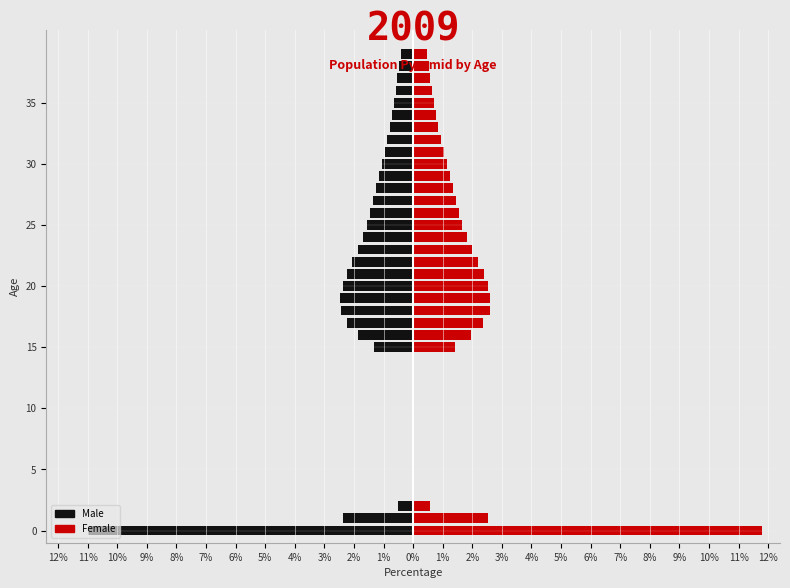

How many groups of bars are there?

40